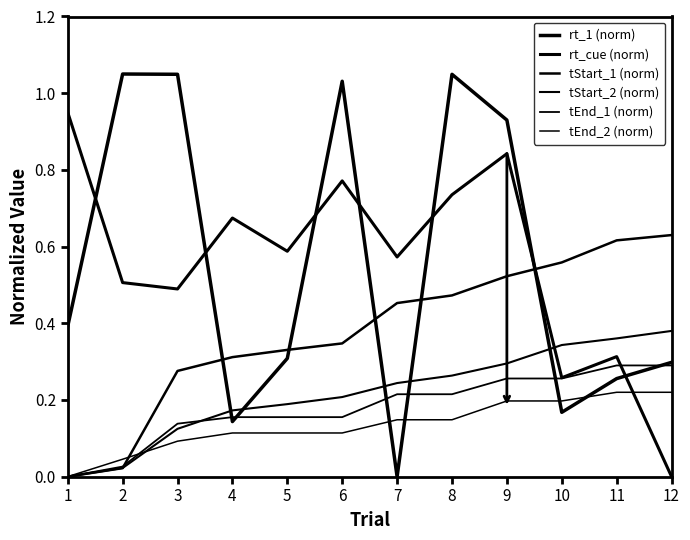

Does the chart have visible grid lines?

No